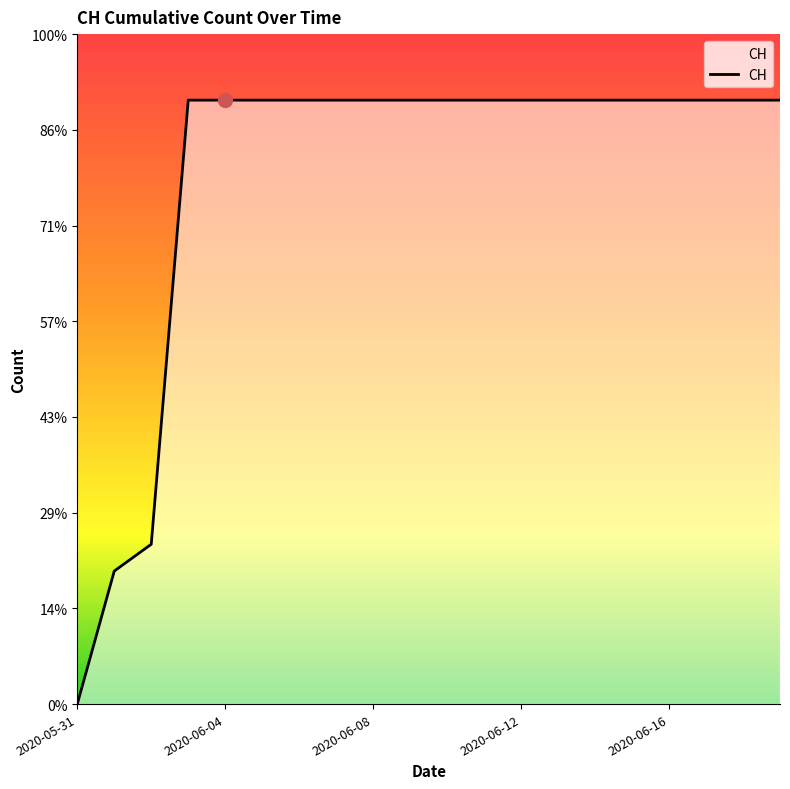

Reading right to left, extract all data points from this chart.

631	631	631	631	631	631	631	631	631	631	631	631	631	631	631	631	631	167	139	0